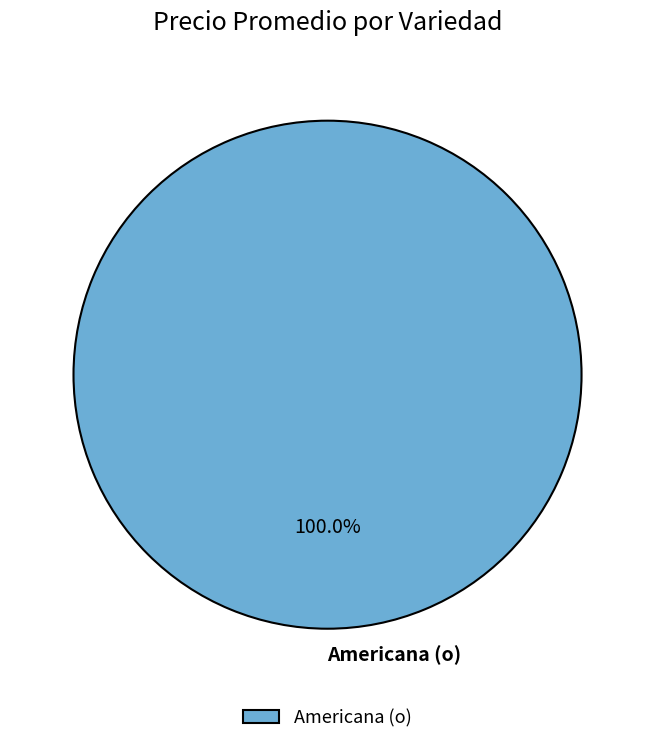

Rank the categories by value from lowest to highest.

Americana (o)